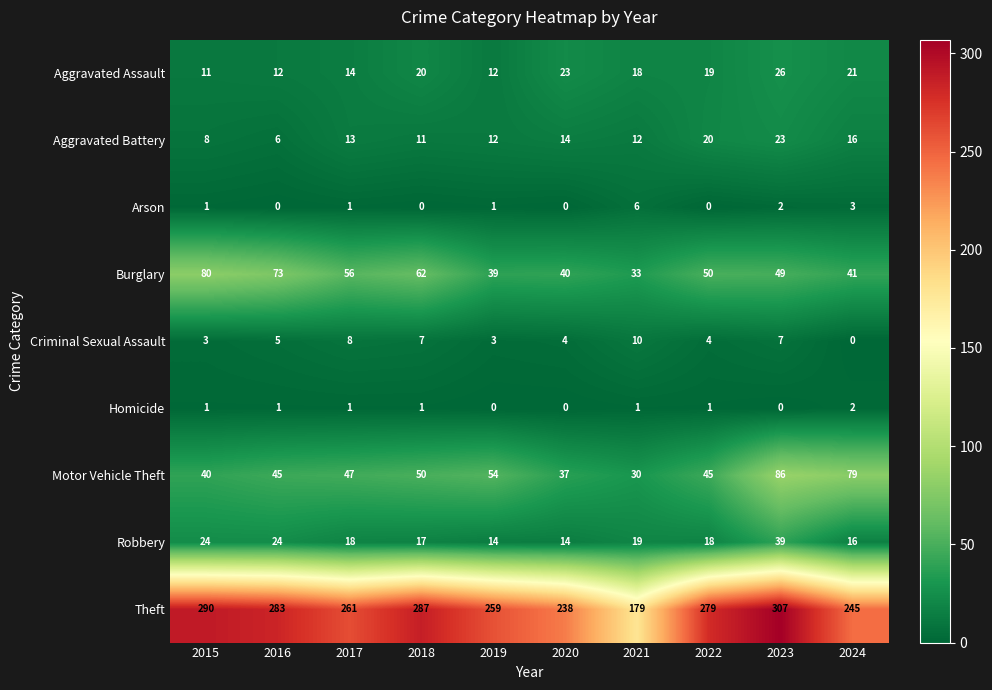

What is the difference between the maximum and minimum values in the Theft series?

128